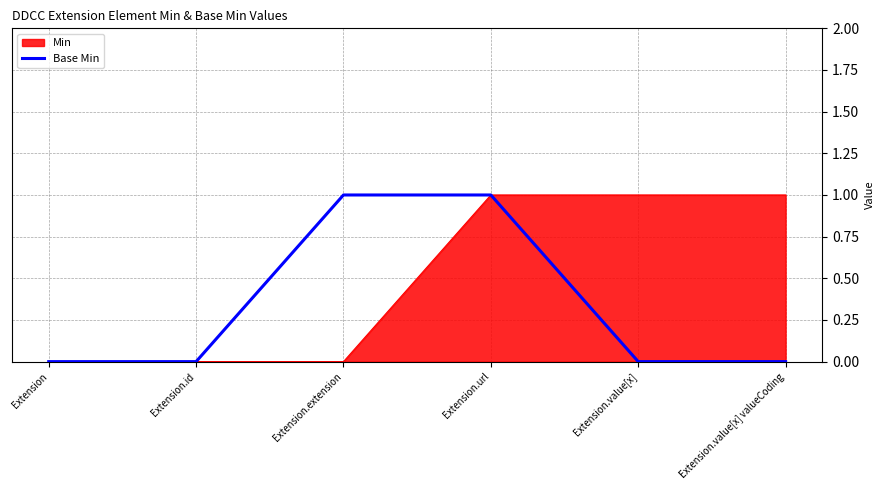

How many lines are shown in the chart?

2